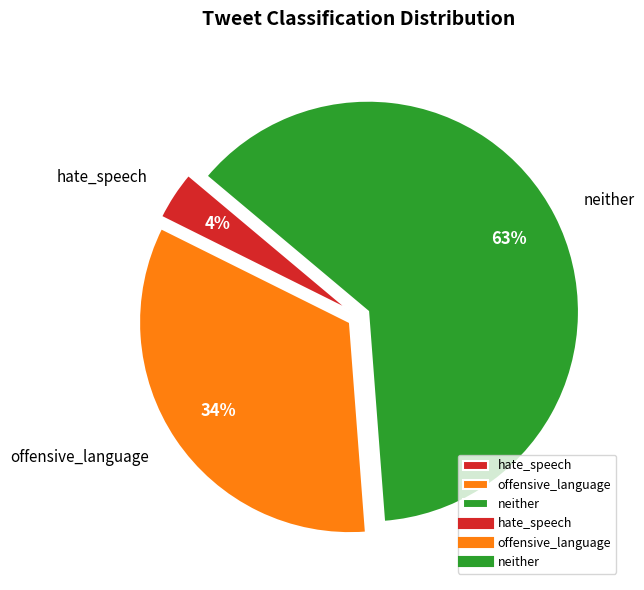

How many slices are in this pie chart?

3